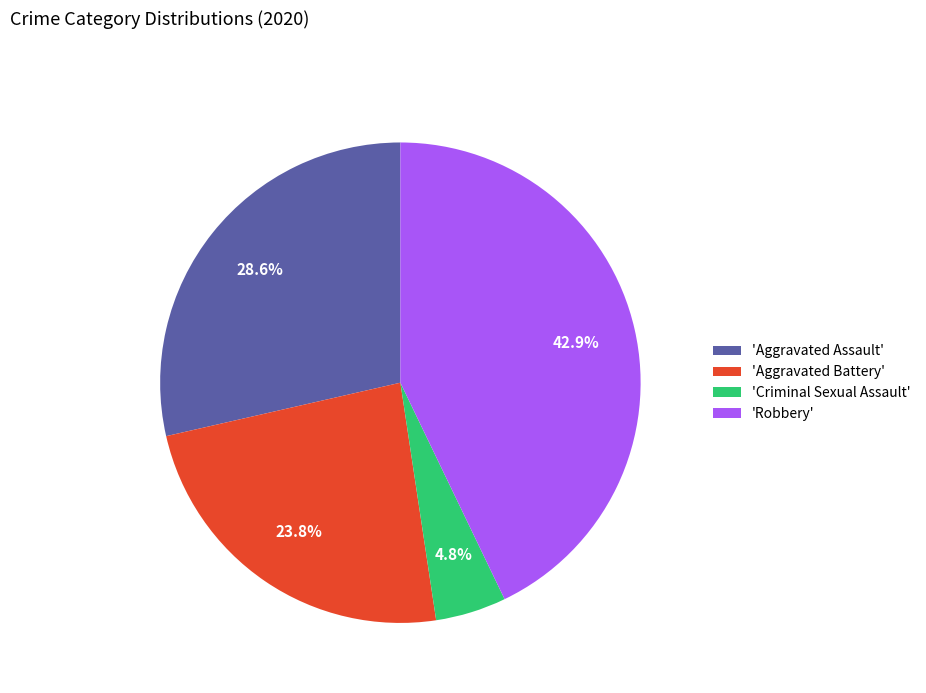

Between 'Robbery' and 'Aggravated Battery', which is larger?

'Robbery'